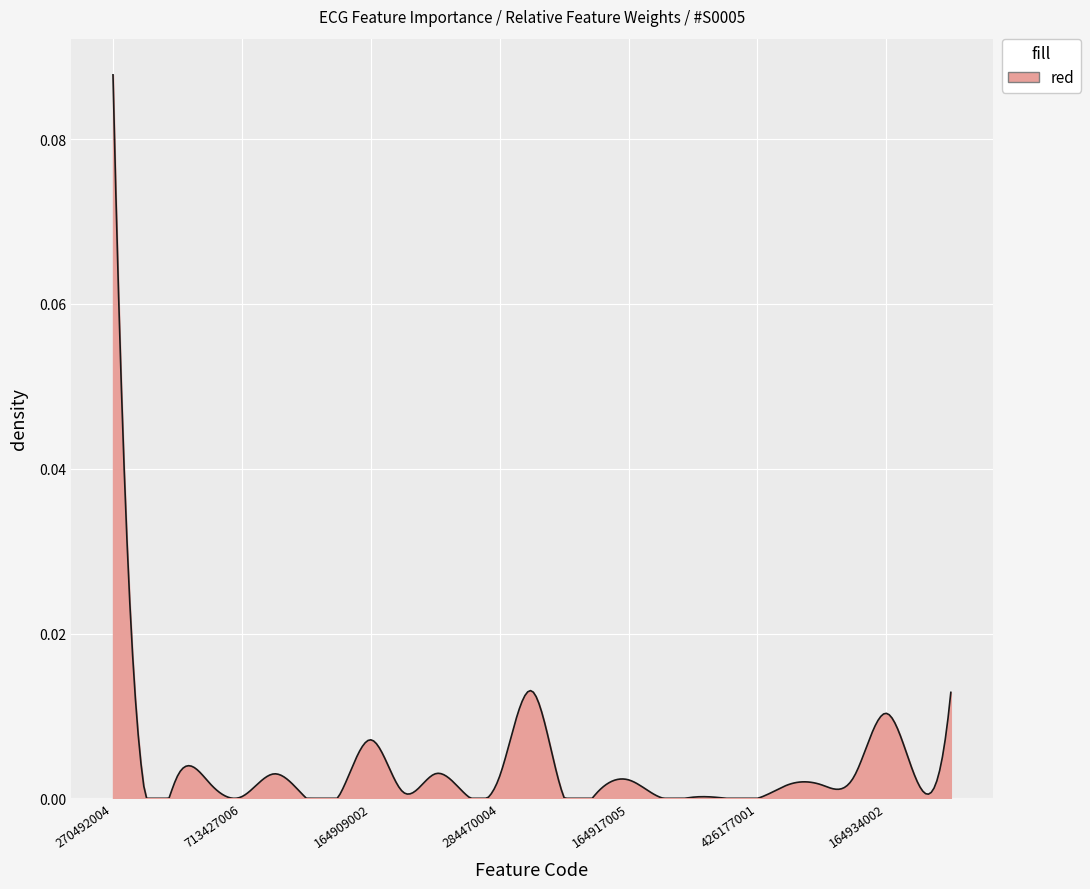

How many lines are shown in the chart?

1